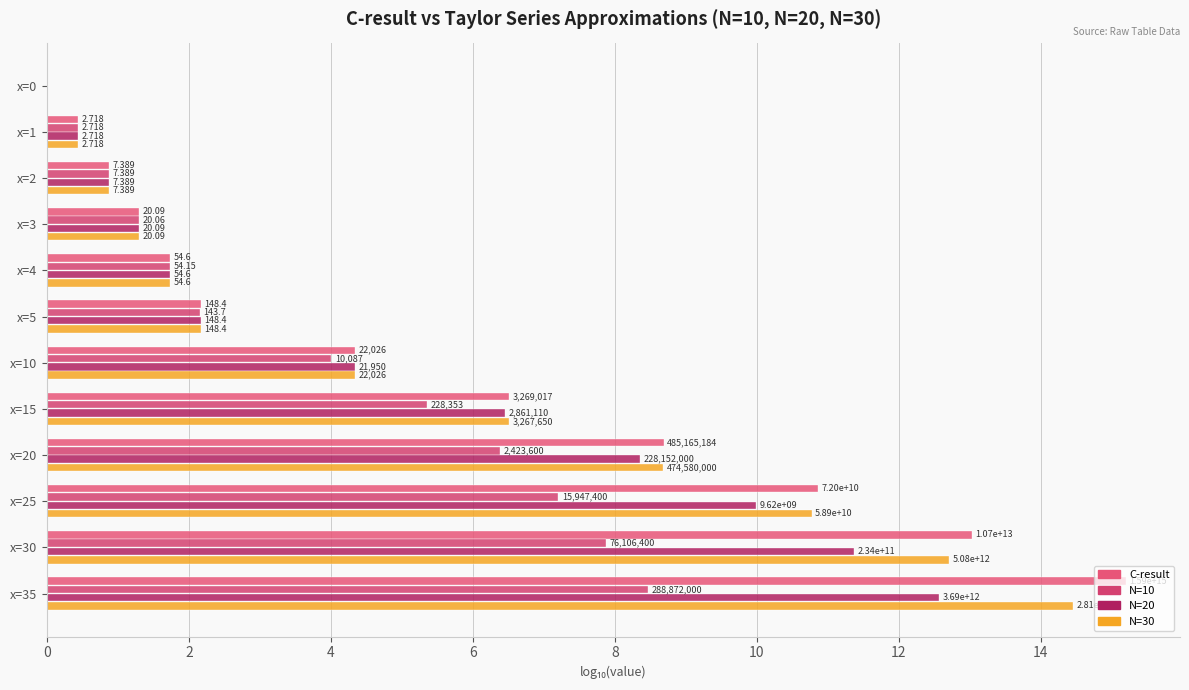

Which series has the widest spread of values?

C-result